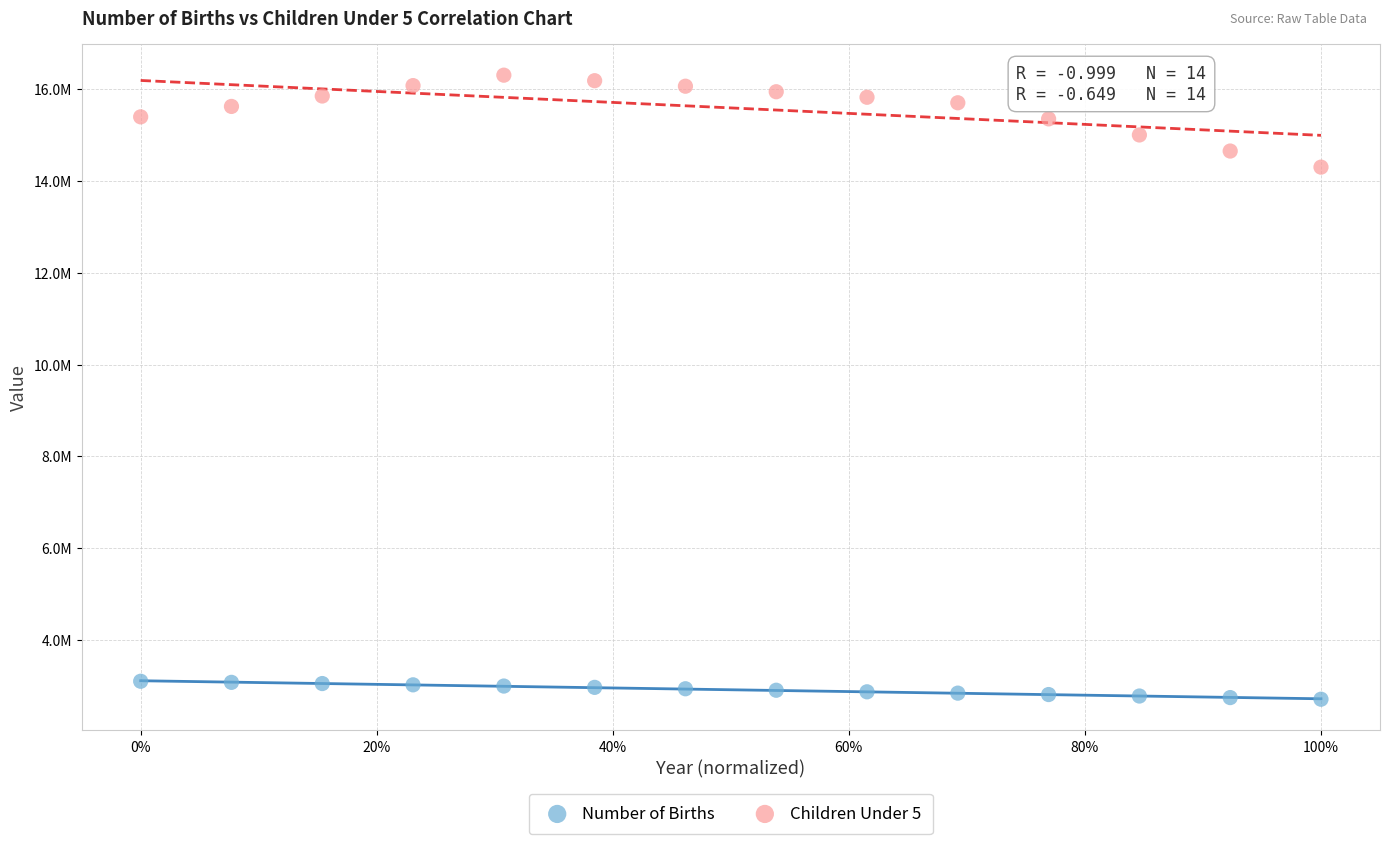

Which series reaches the maximum Y coordinate?

Children Under 5